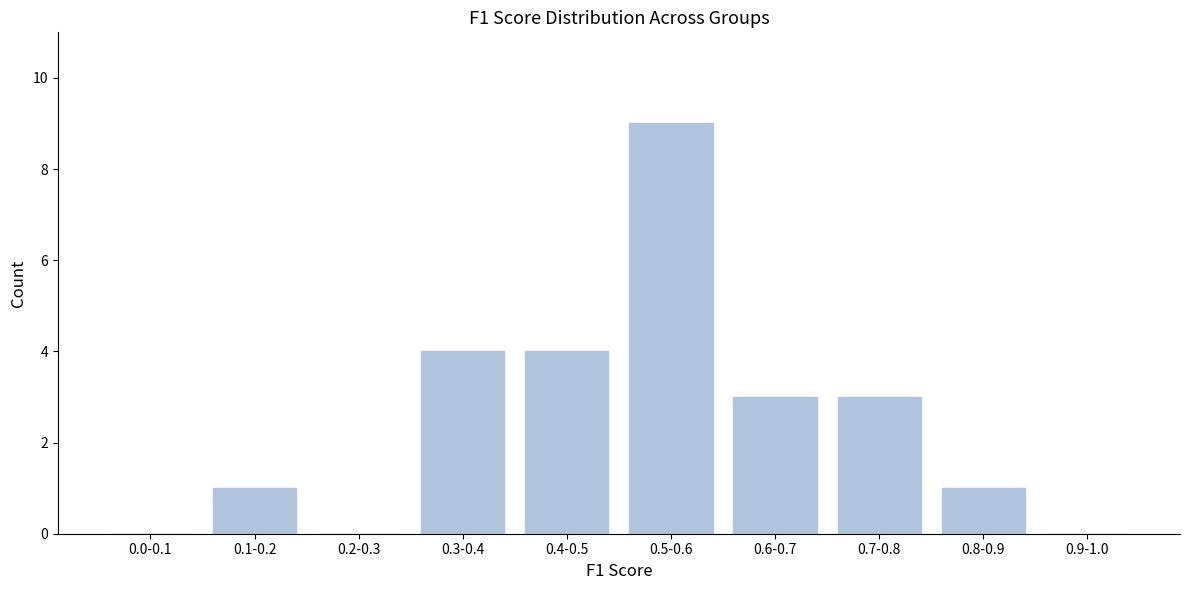

Reading left to right, transcribe all the data shown in this chart.

0.0-0.1=0	0.1-0.2=1	0.2-0.3=0	0.3-0.4=4	0.4-0.5=4	0.5-0.6=9	0.6-0.7=3	0.7-0.8=3	0.8-0.9=1	0.9-1.0=0